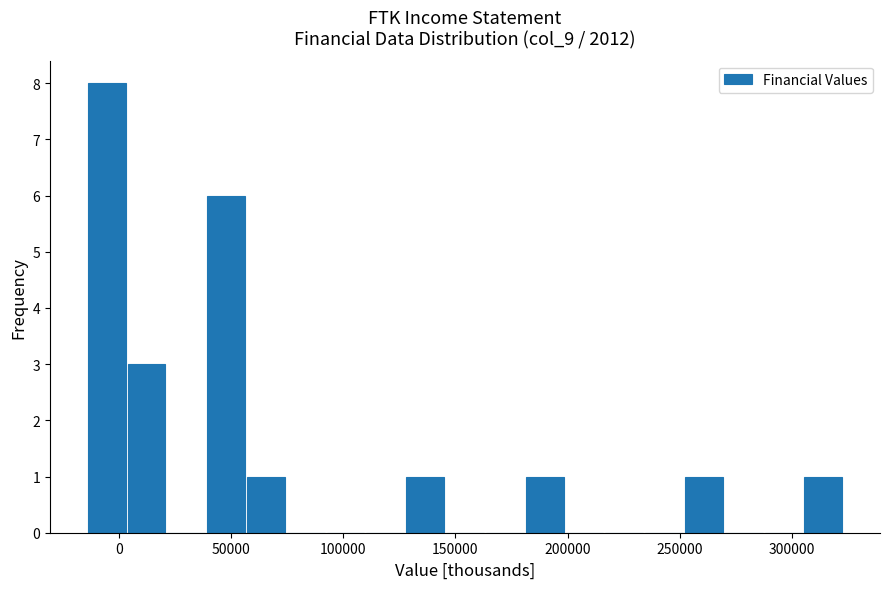

Around what value on the x-axis is the tallest bar? Give the approximate position of its centre, as read against the axis.

-5000